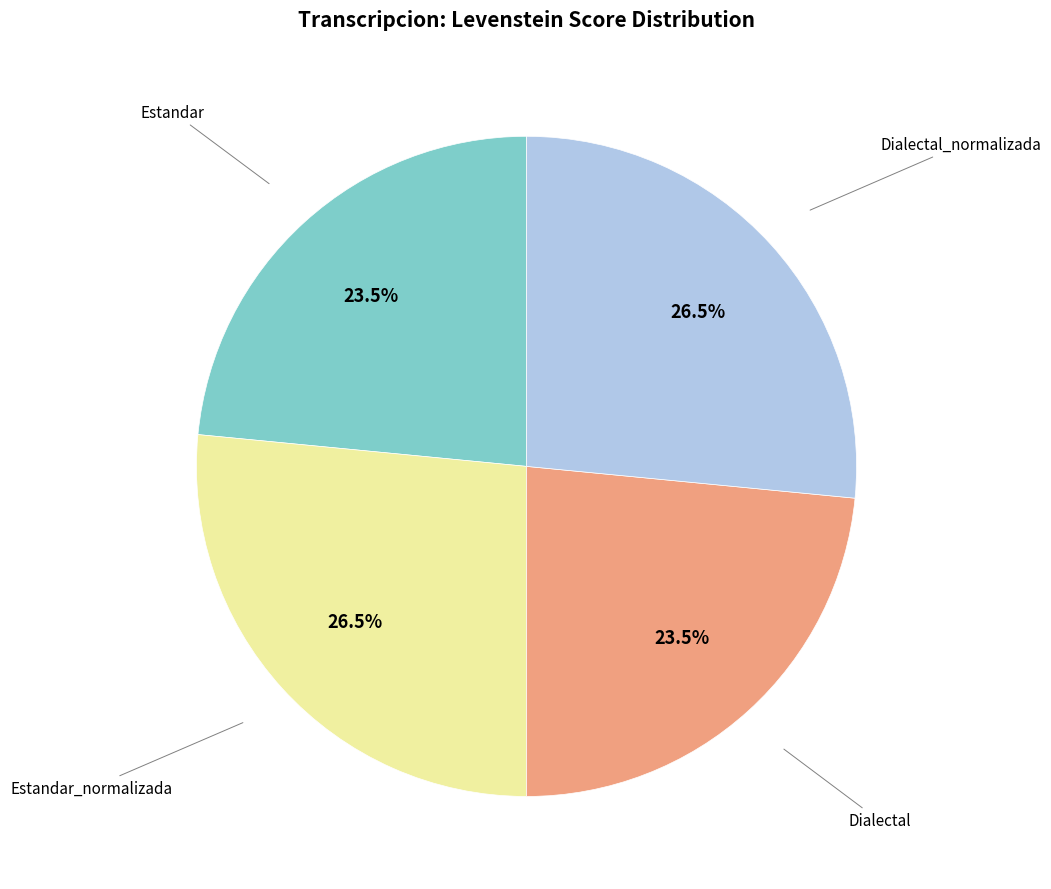

How many slices are in this pie chart?

4